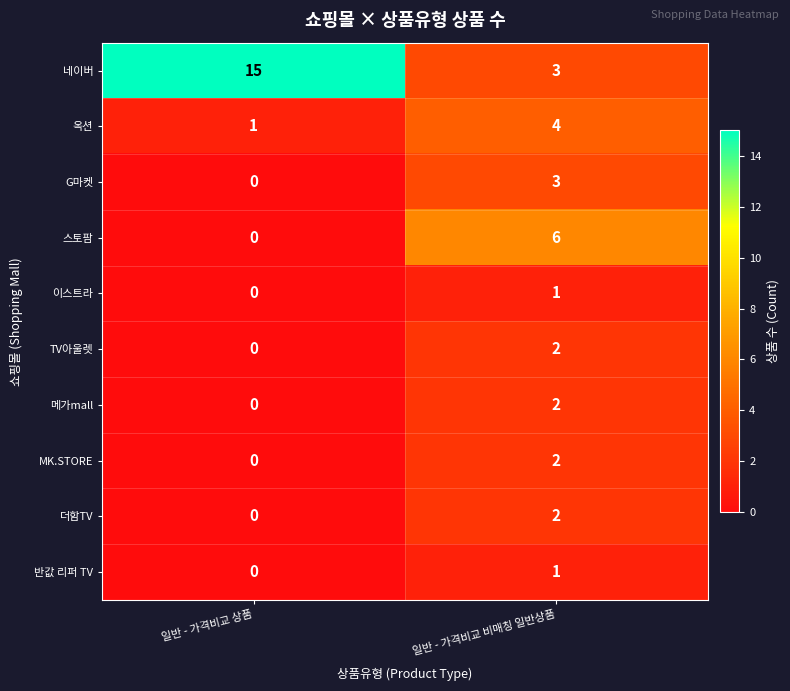

What is the difference between the highest and lowest values at 일반 - 가격비교 상품?

15